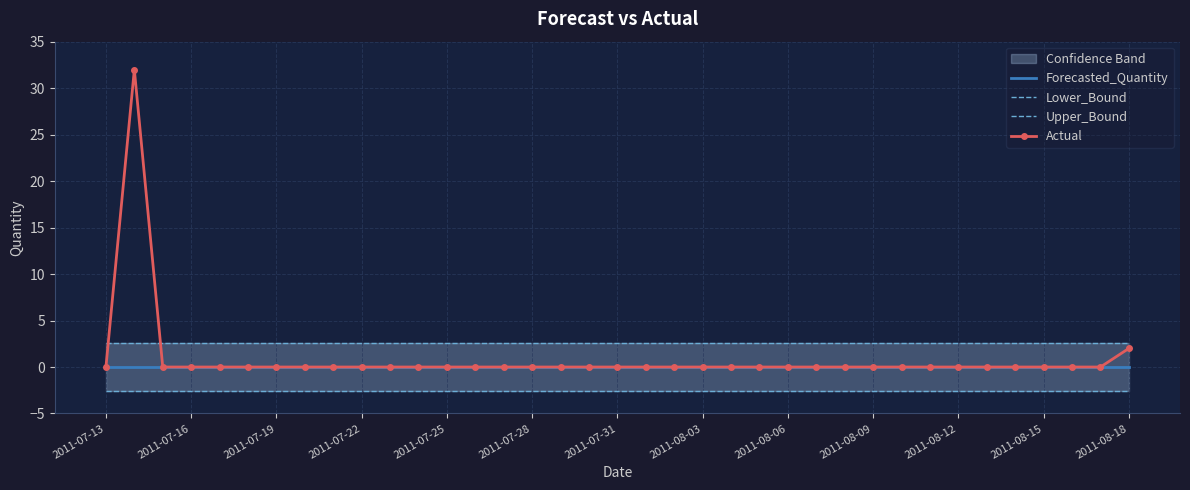

The Forecasted_Quantity series shows 0.0 at 34. True or false?

True